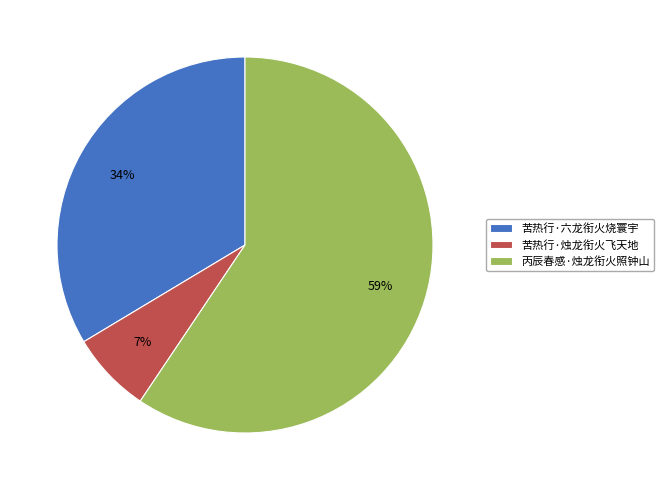

Which category has the biggest portion of the pie?

丙辰春感·烛龙衔火照钟山